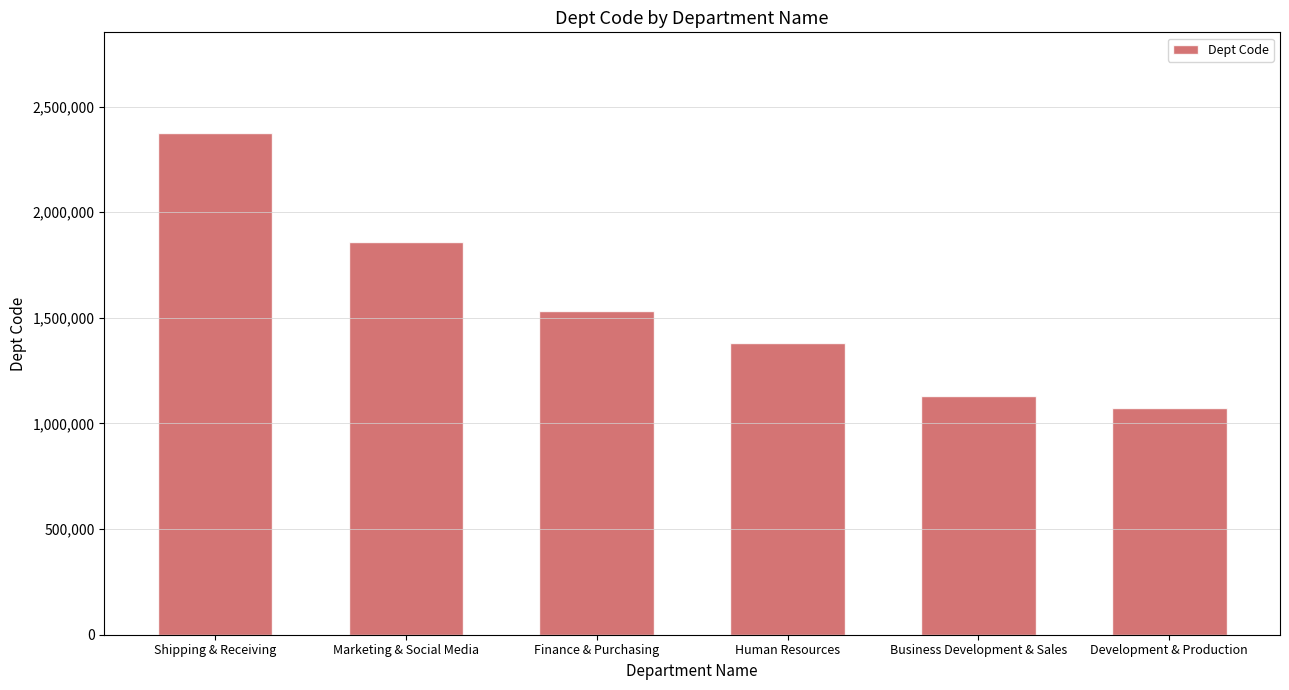

Are the bars horizontal?

No